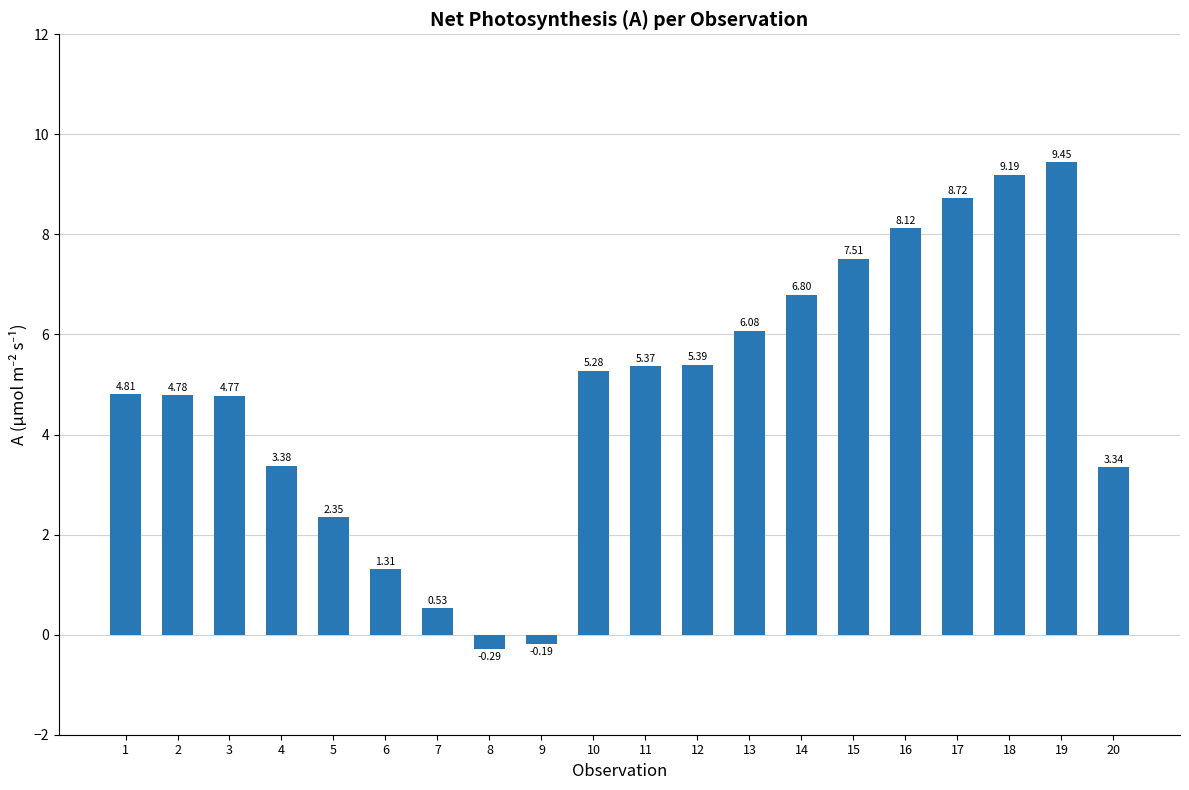

What is the sum of all values?

96.7